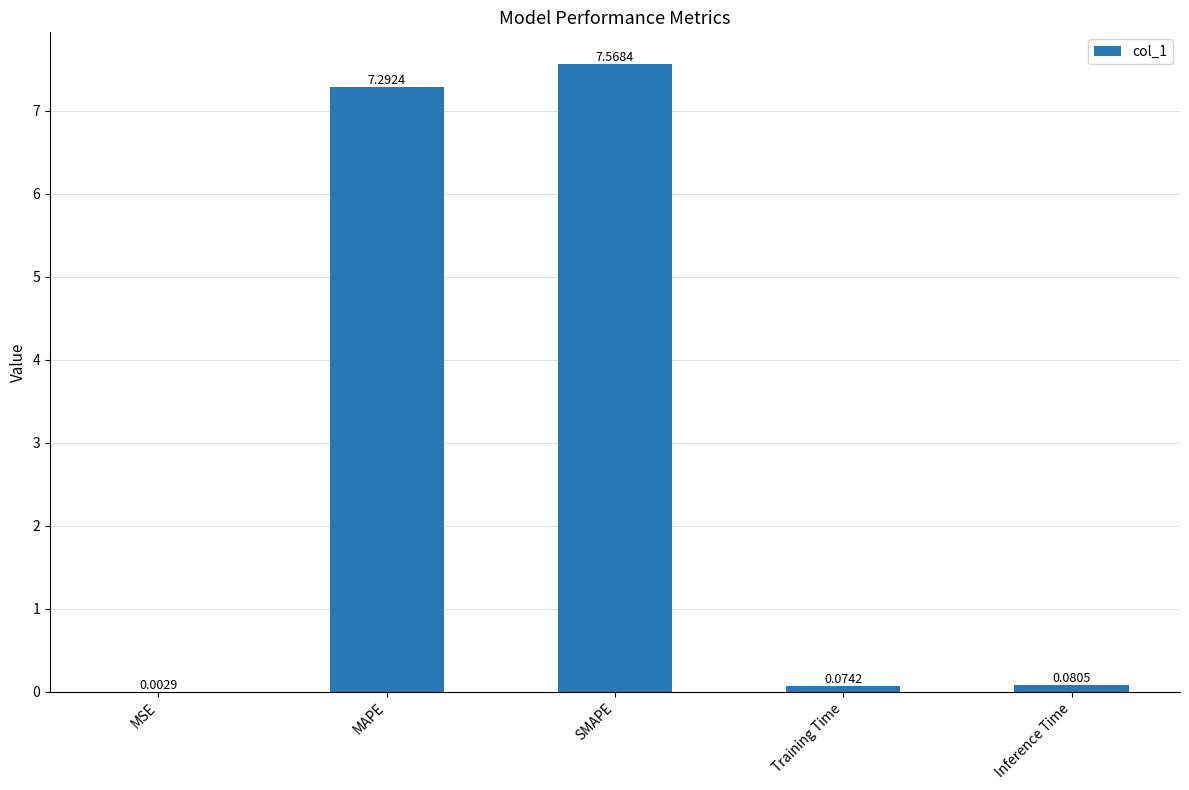

Which category has the highest value across all series?

SMAPE